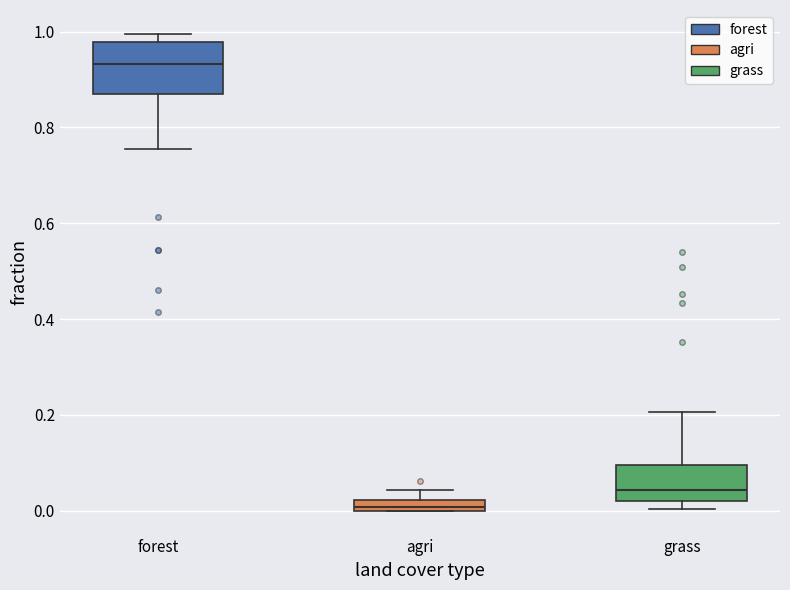

Which box is the tallest, from its lower edge to its upper edge?

forest